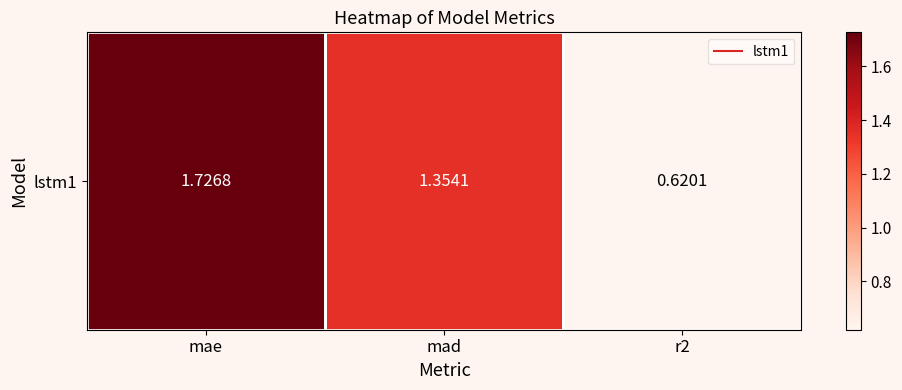

What is the difference between the maximum and minimum values?

1.1